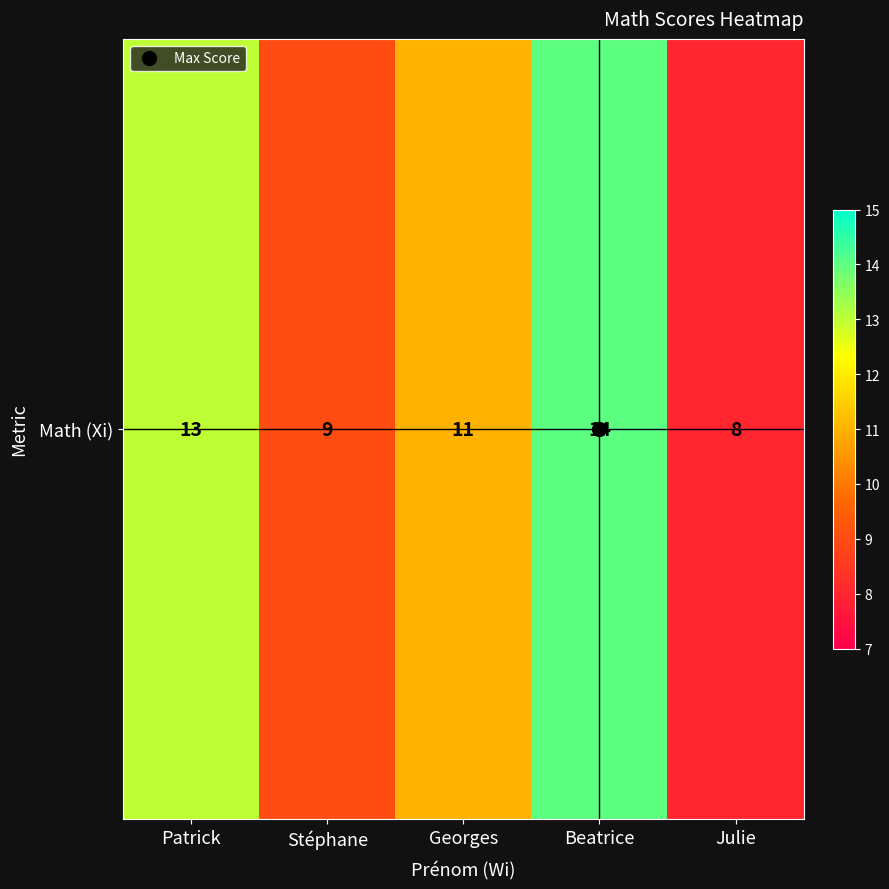

Reading left to right, list all the values displayed in this chart.

Patrick=13	Stéphane=9	Georges=11	Beatrice=14	Julie=8